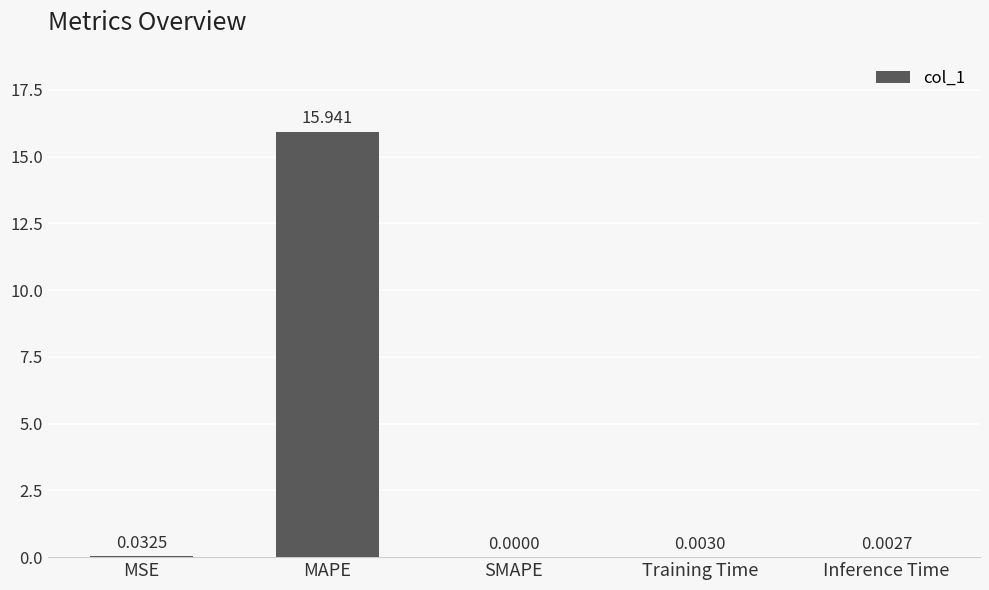

Count the number of categories in the chart.

5